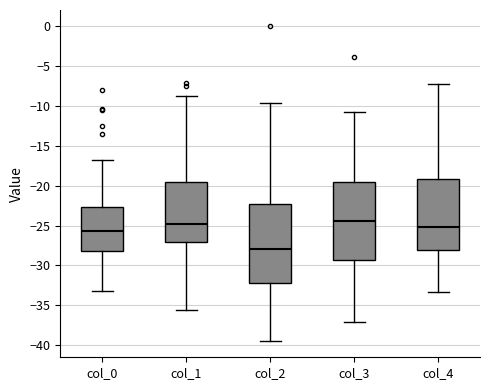

Which box's median line is the lowest?

col_2